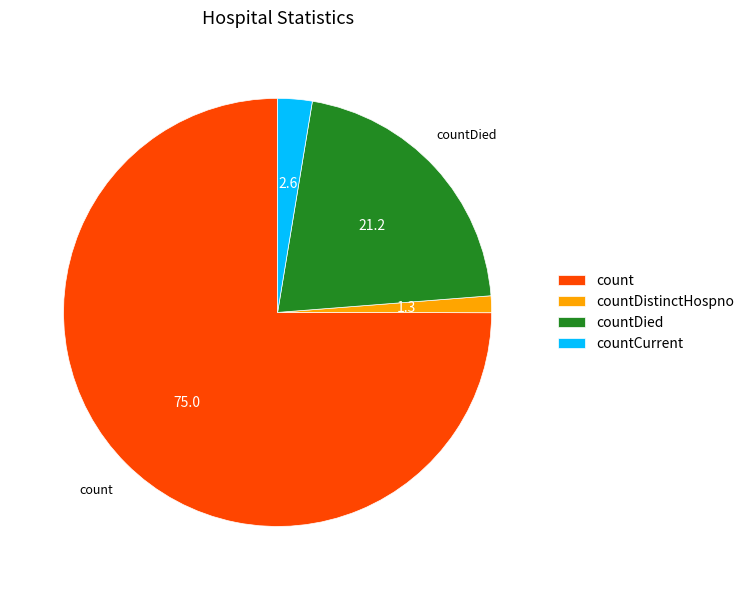

Approximately how many times larger is the value at countDied compared to countDistinctHospno?

16.7